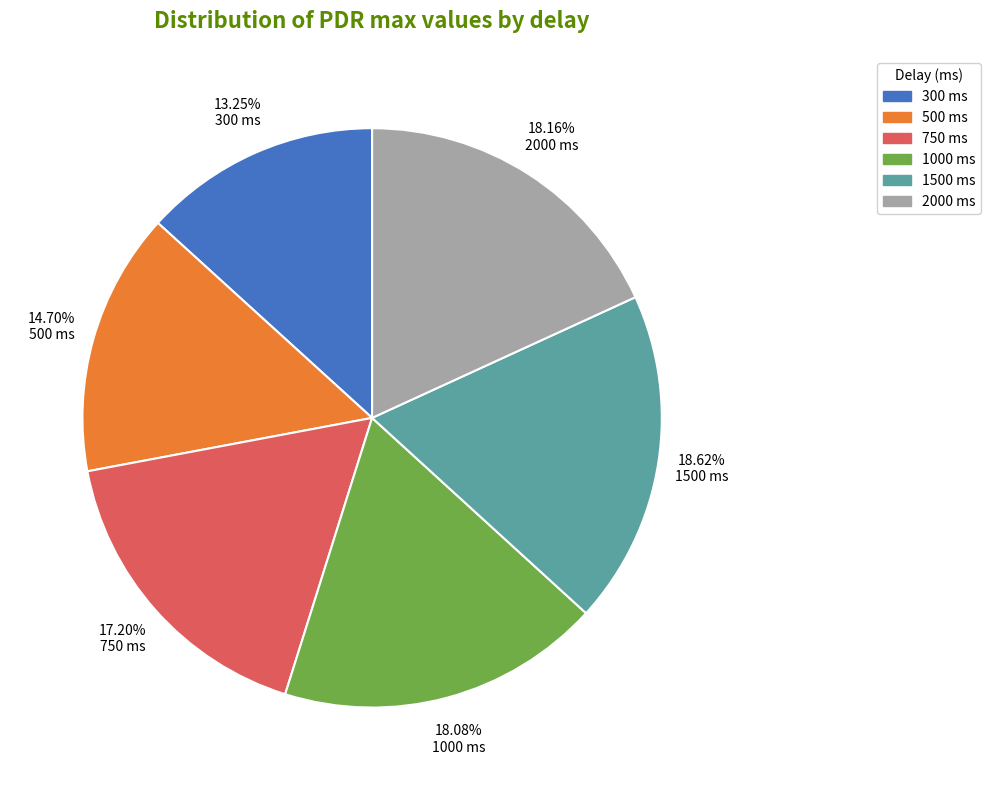

Count the number of slices in the pie.

6